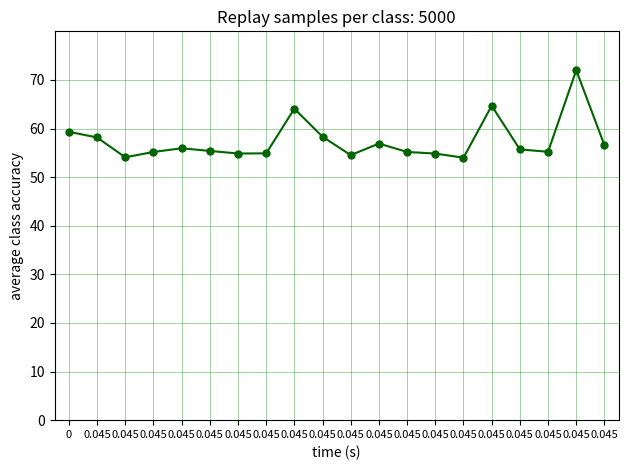

Which category has the lowest value across all series?

0.045